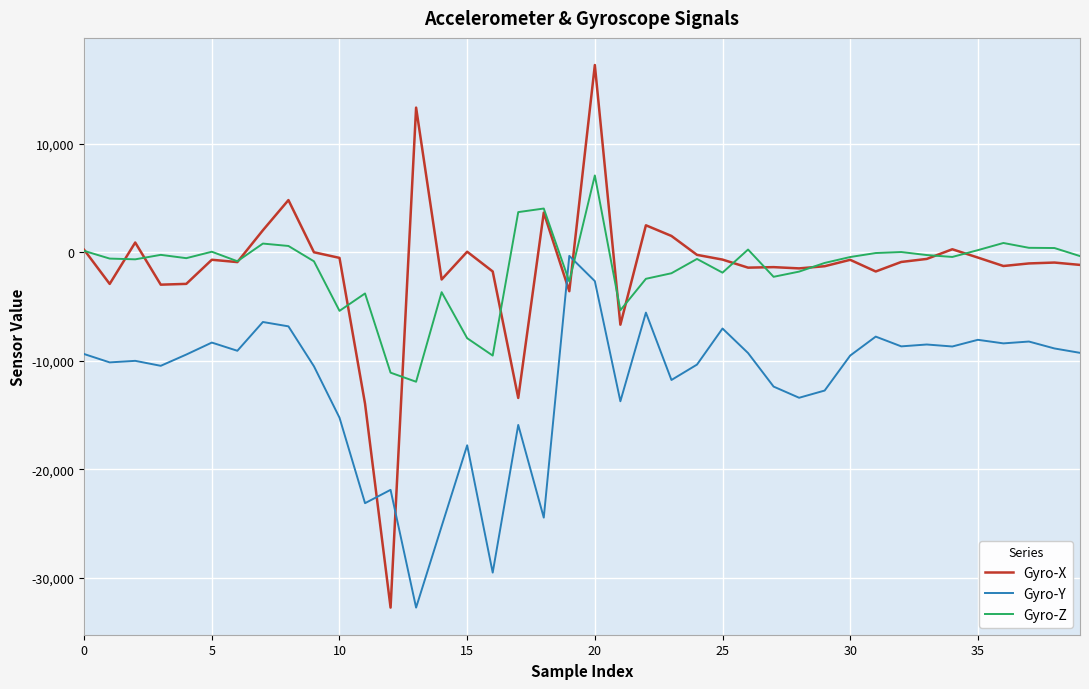

Which series ends up on top after the final intersection of Gyro-Y and Gyro-Z?

Gyro-Z